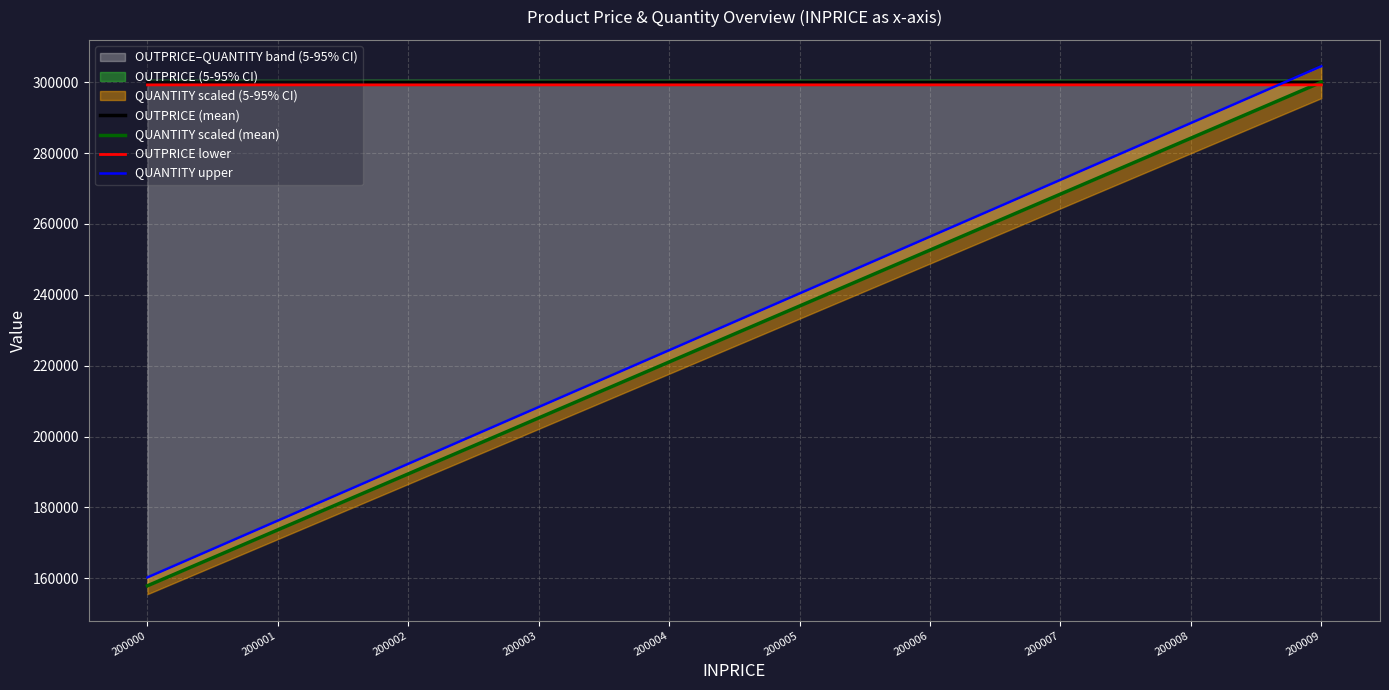

At how many categories does at least one series exceed 270456?

10